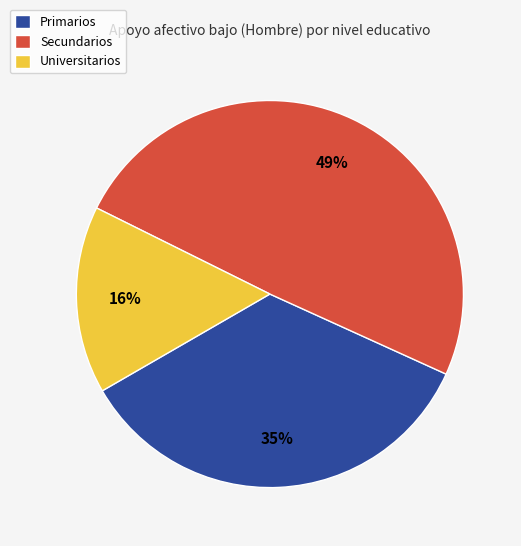

Count the number of slices in the pie.

3